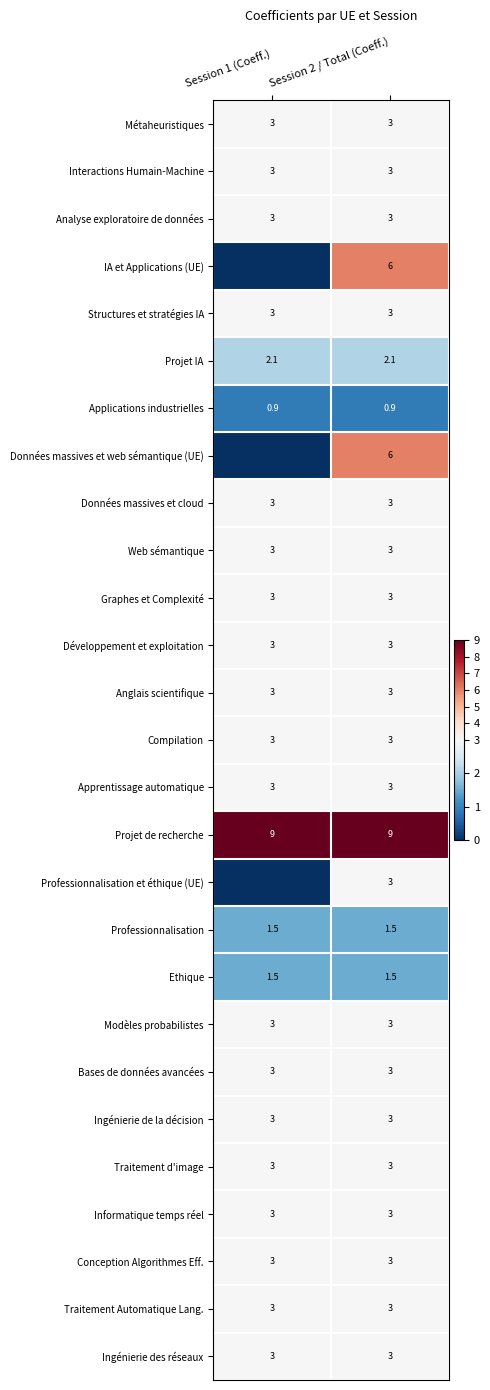

What is the sum of the Conception Algorithmes Eff. values at Session 1 (Coeff.) and Session 2 / Total (Coeff.)?

6.0